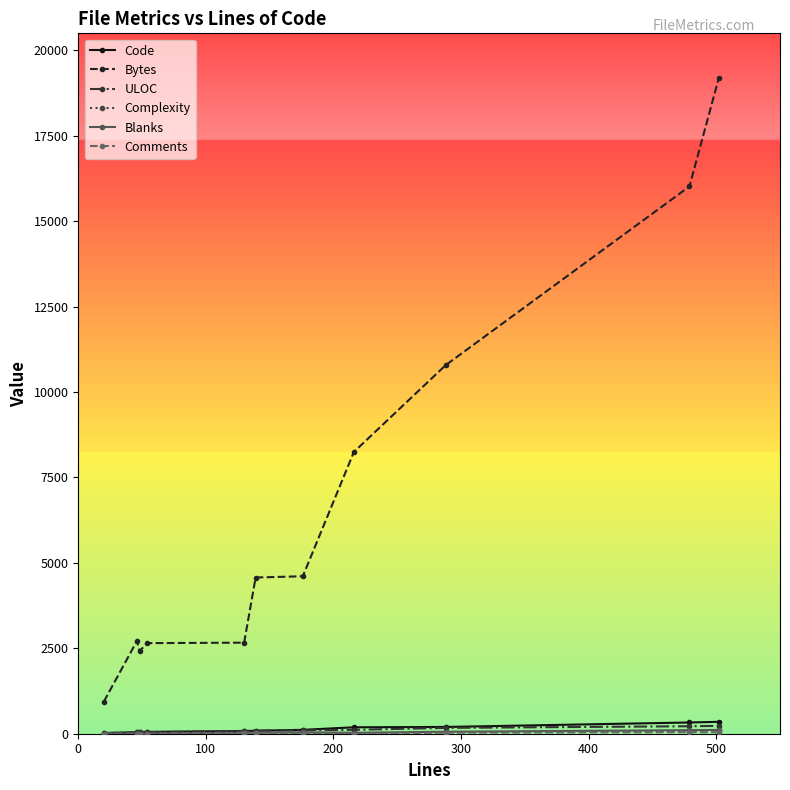

Which series has the largest total across all categories?

Bytes